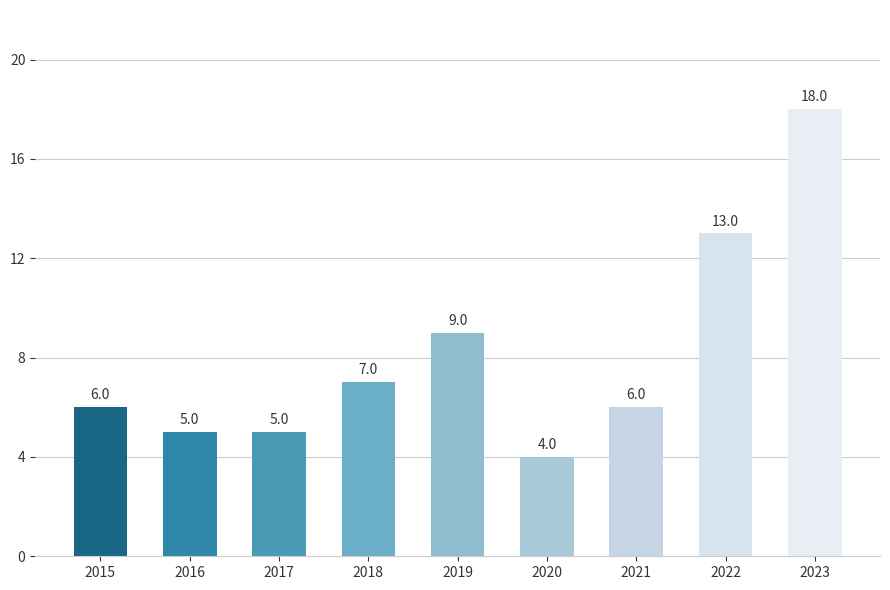

What is the difference between the maximum and minimum values?

14